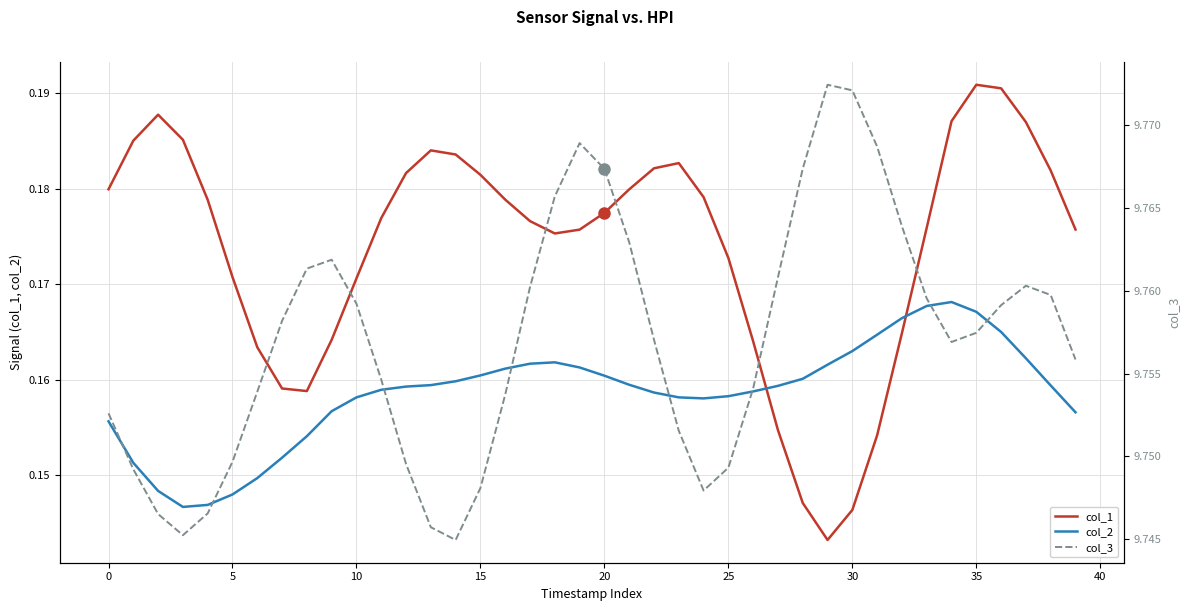

At how many categories does at least one series exceed 6?

40